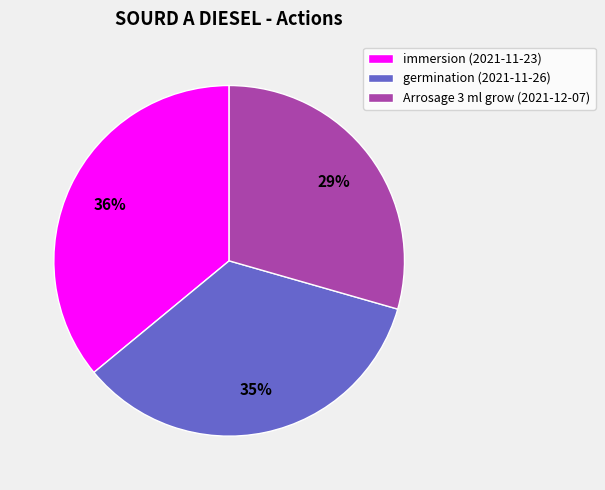

Count the number of slices in the pie.

3